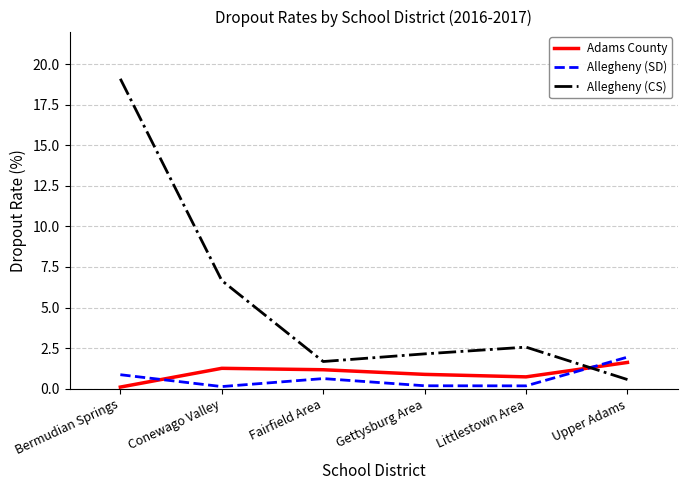

How many interior local valleys does the Allegheny (SD) series have?

2